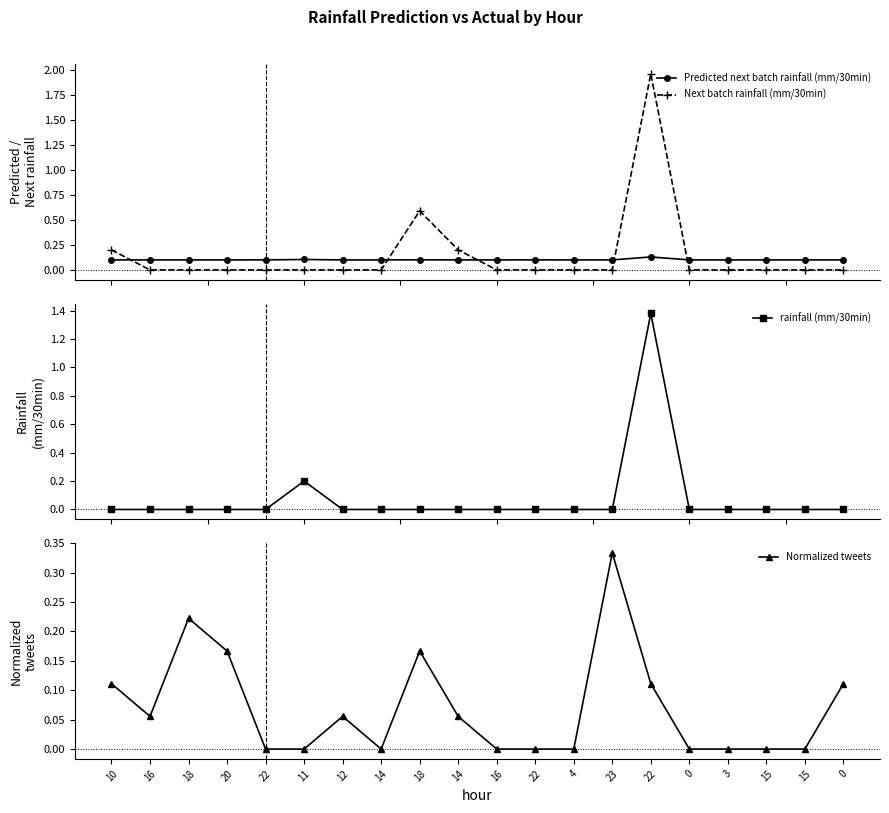

At 20, list the series in order from largest to smallest.

Normalized tweets, Predicted next batch rainfall (mm/30min), Next batch rainfall (mm/30min), rainfall (mm/30min)